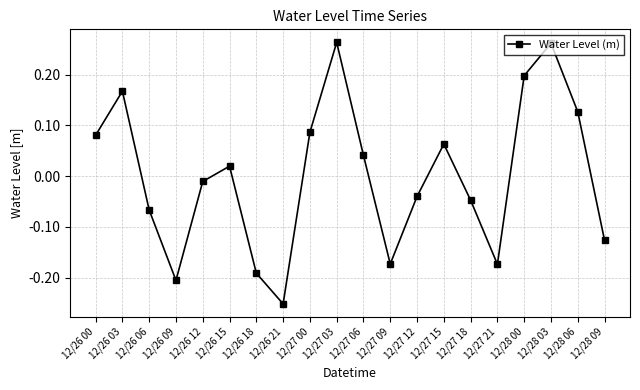

At which category does the data reach its first local peak?

12/26 03